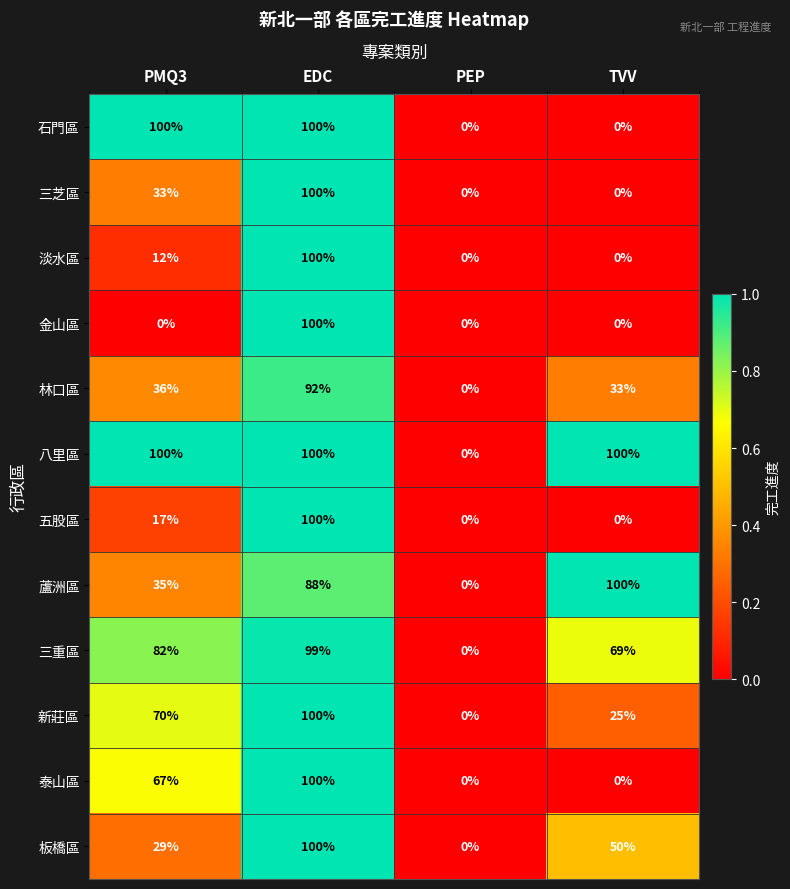

What is the total value across all series at TVV?

377